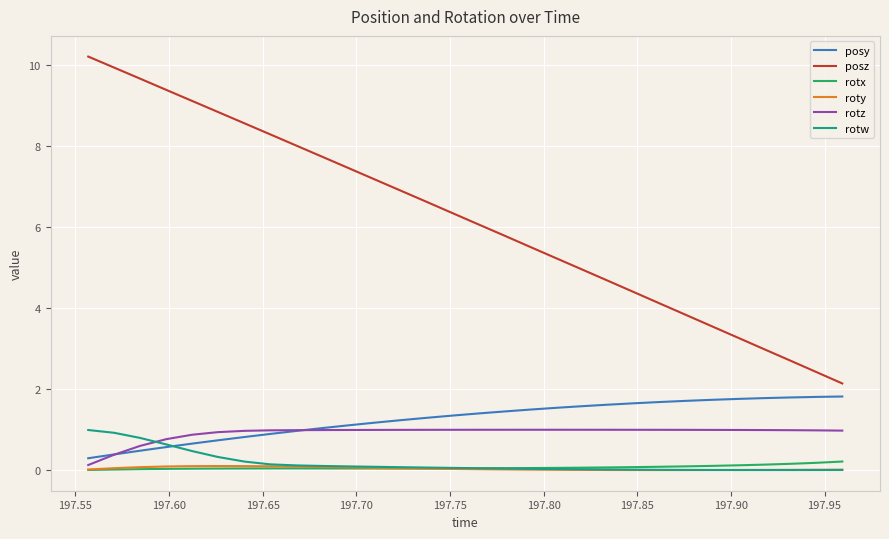

Which series has the widest spread of values?

posz